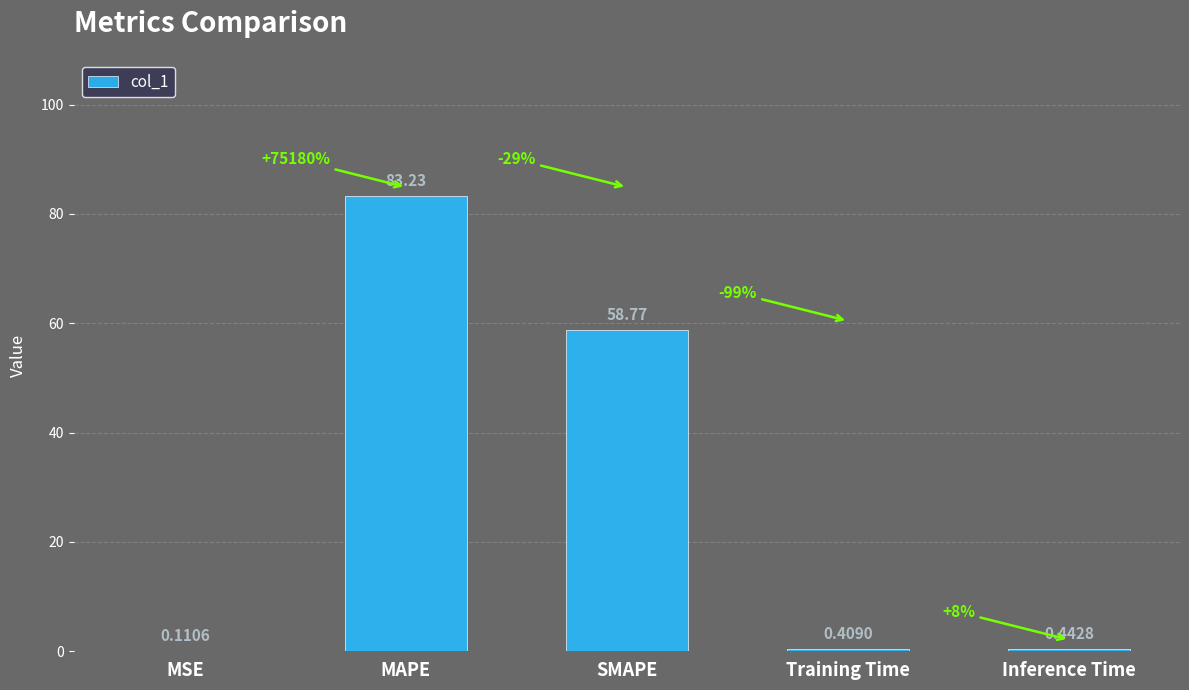

True or false: the data shows 133.2 at MAPE.

False